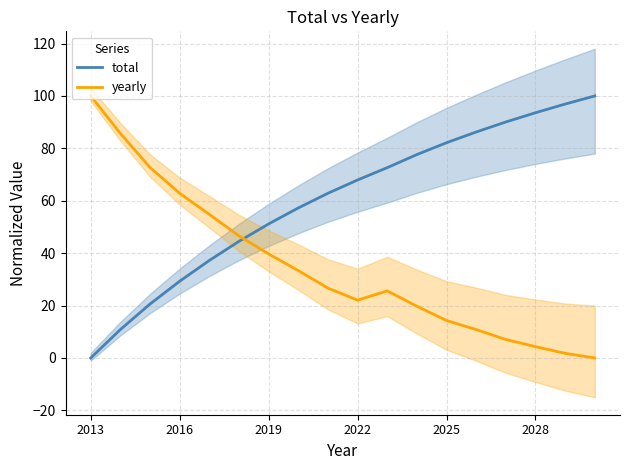

Which series has the largest total across all categories?

total